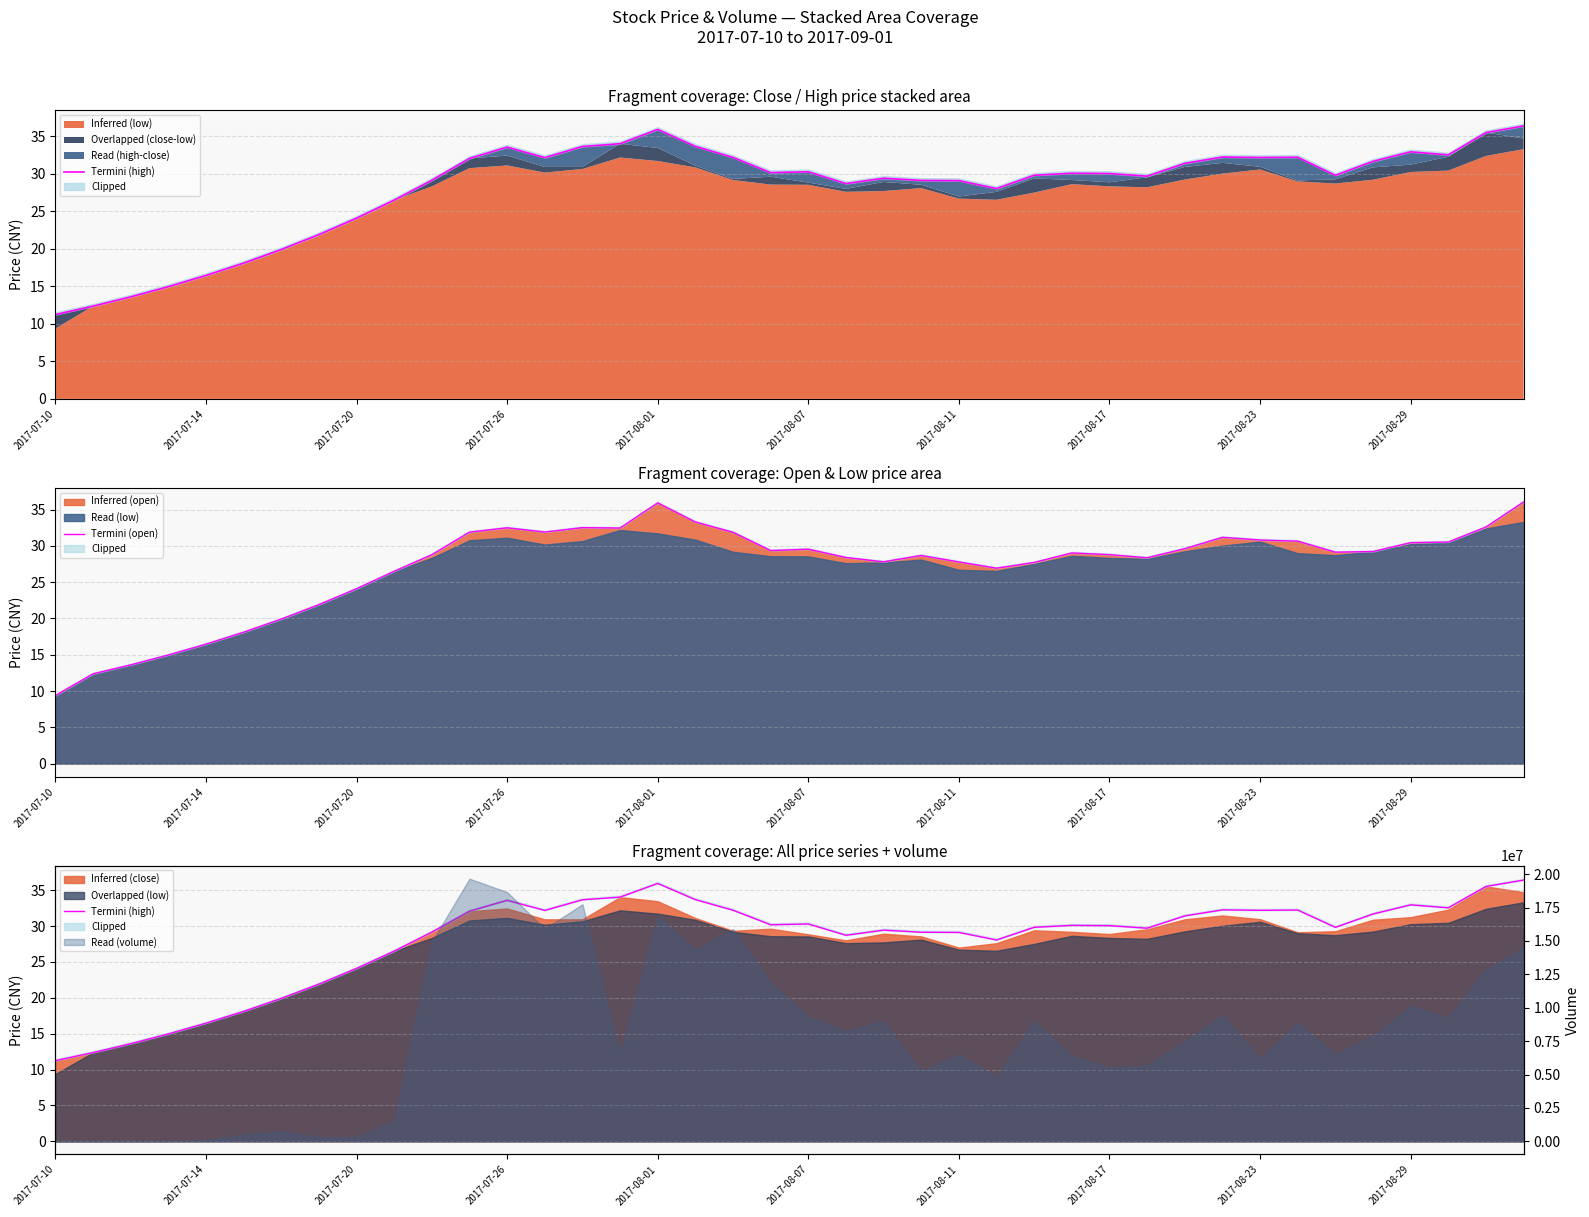

What is the maximum value for Inferred (open)?

36.1